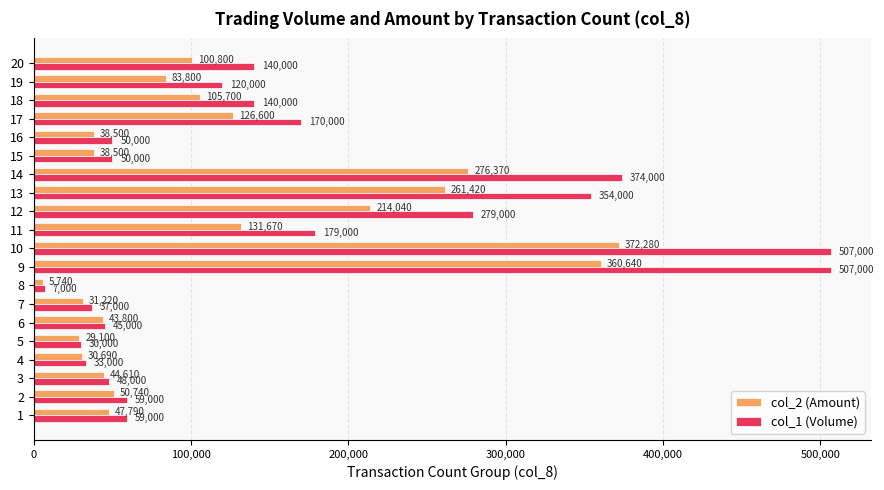

What is the difference between the highest and lowest values at 7?

5780